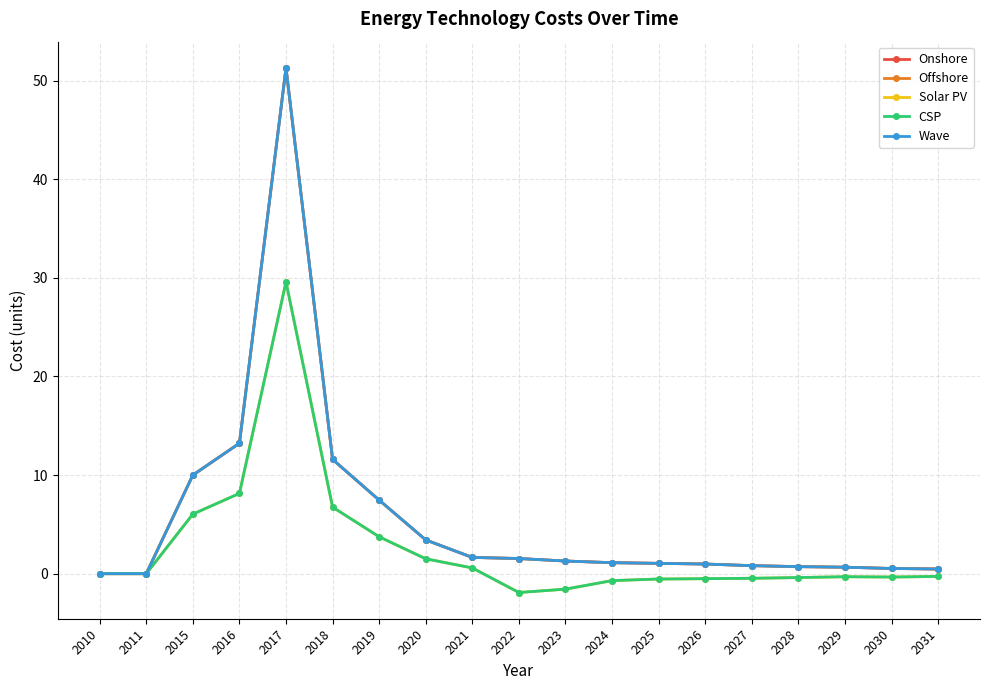

Is this an area chart (filled region under the line)?

No